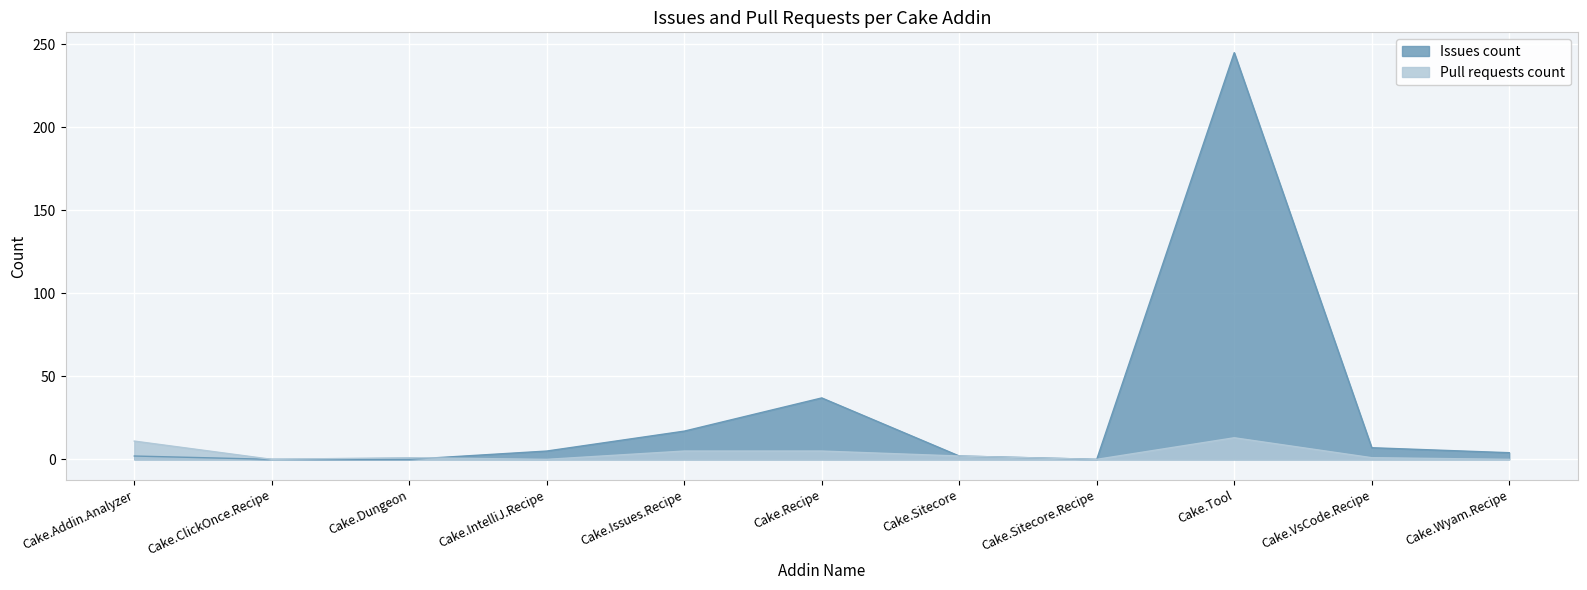

Which series ends up on top after the final intersection of Pull requests count and Issues count?

Issues count